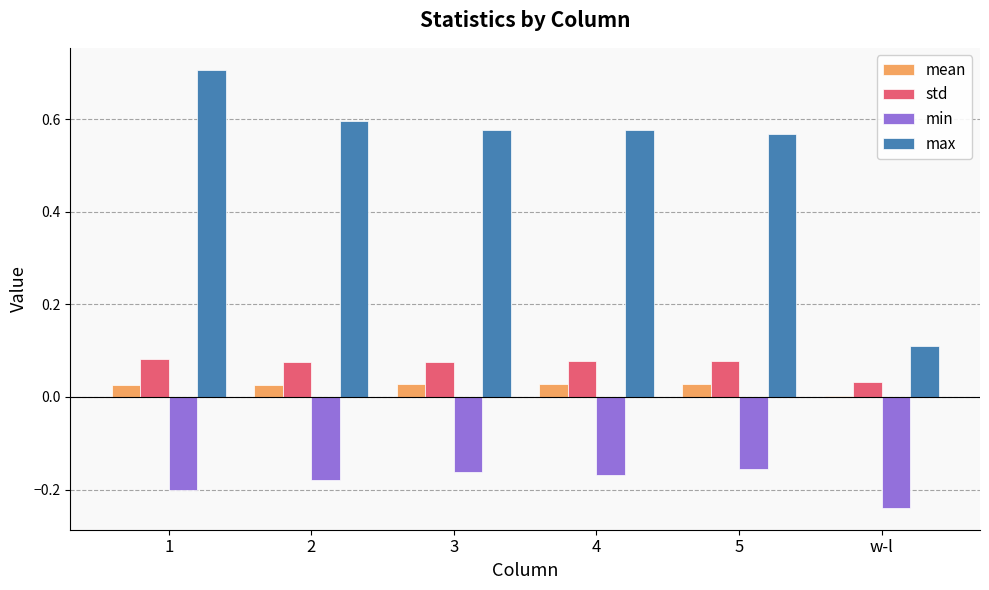

The mean series shows 0.0 at 4. True or false?

True